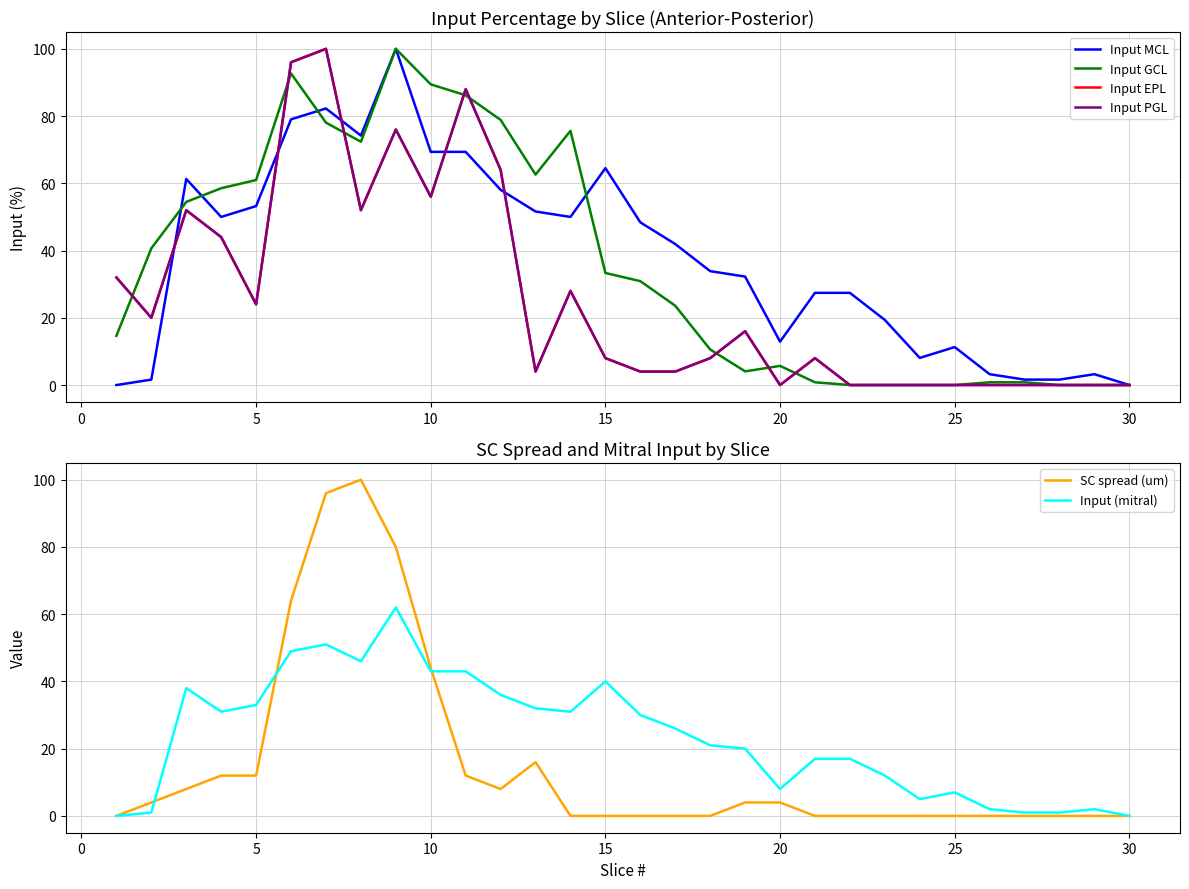

The value of SC spread (um) at 15 is 0. True or false?

True